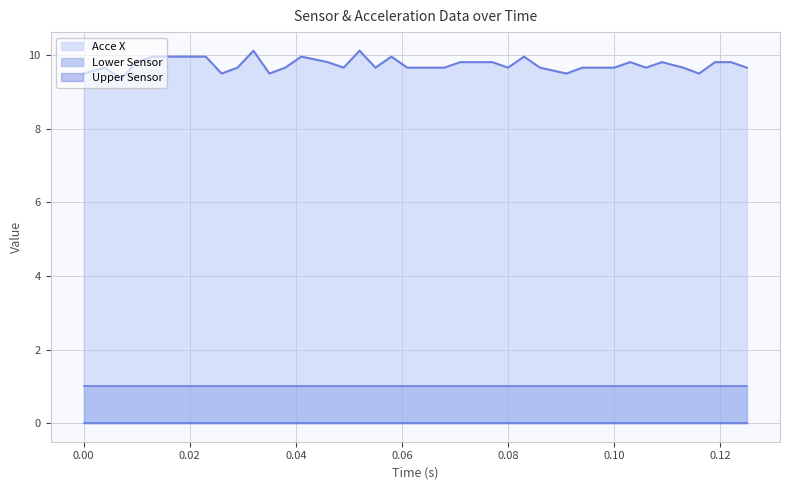

The Upper Sensor series shows 0.0 at 0.091. True or false?

True